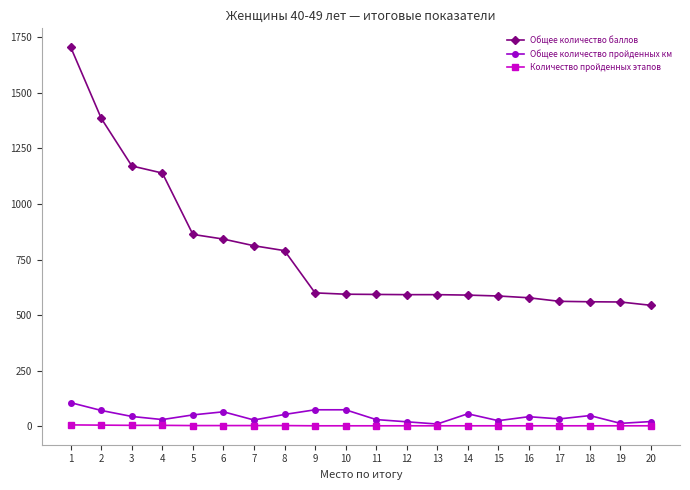

Which series has the largest total across all categories?

Общее количество баллов